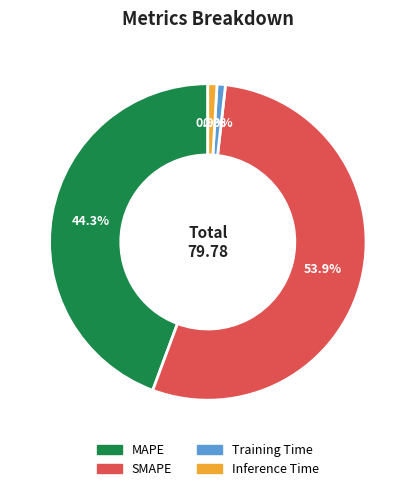

What percentage is the SMAPE slice, to the nearest percent?

54%